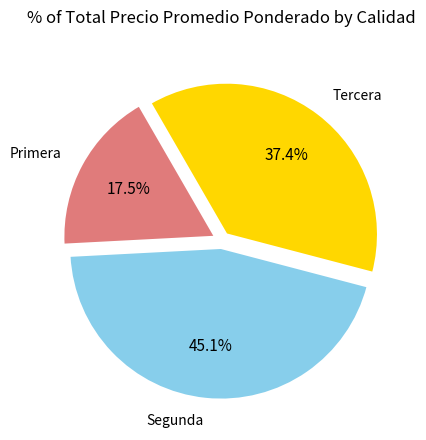

Is there any slice that represents more than half of the pie?

No